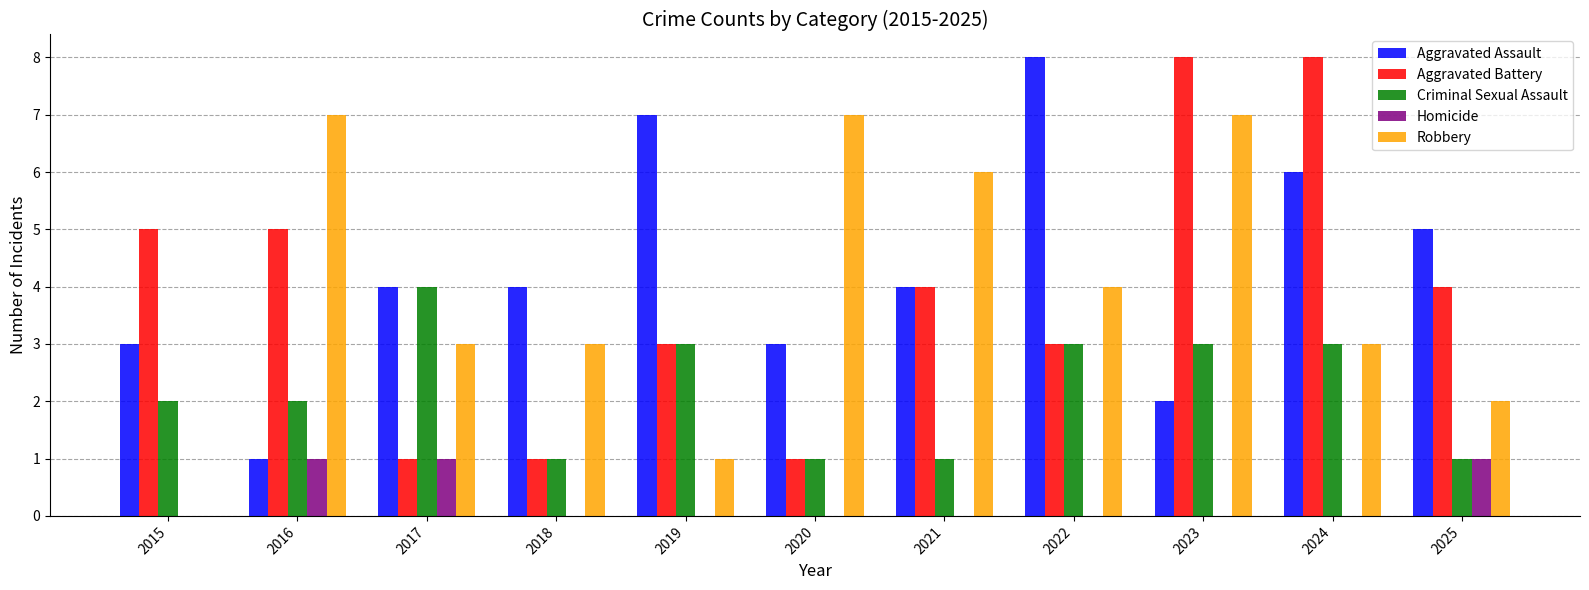

What is the sum of the Criminal Sexual Assault values at 2015 and 2023?

5